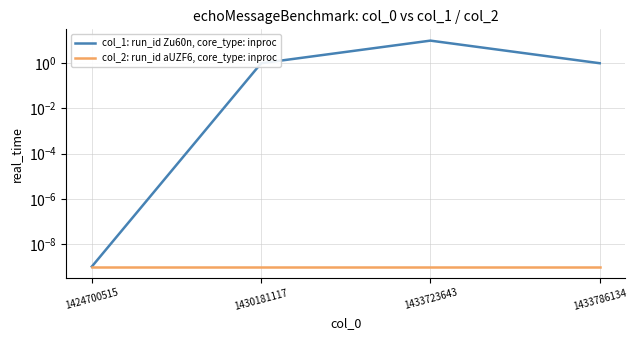

What are all the series names shown in the legend?

col_1: run_id Zu60n, core_type: inproc, col_2: run_id aUZF6, core_type: inproc